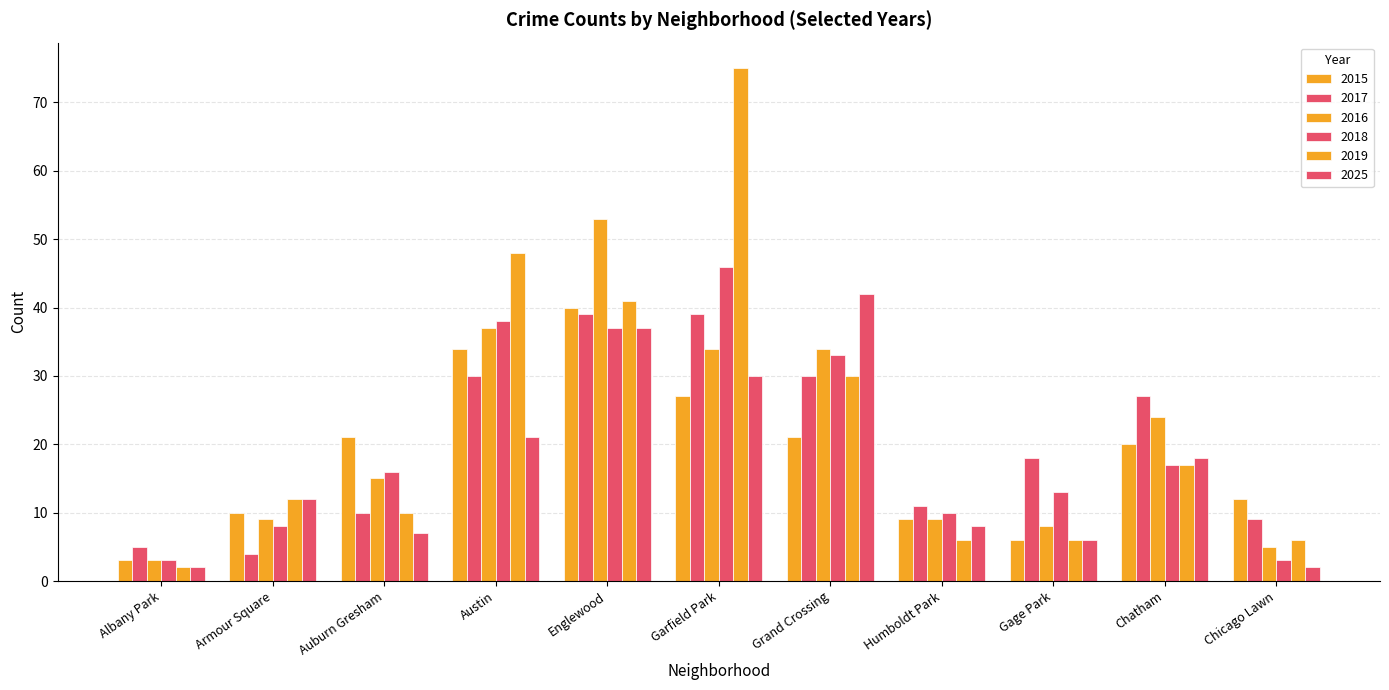

Which series changed the most between Auburn Gresham and Chicago Lawn?

2018